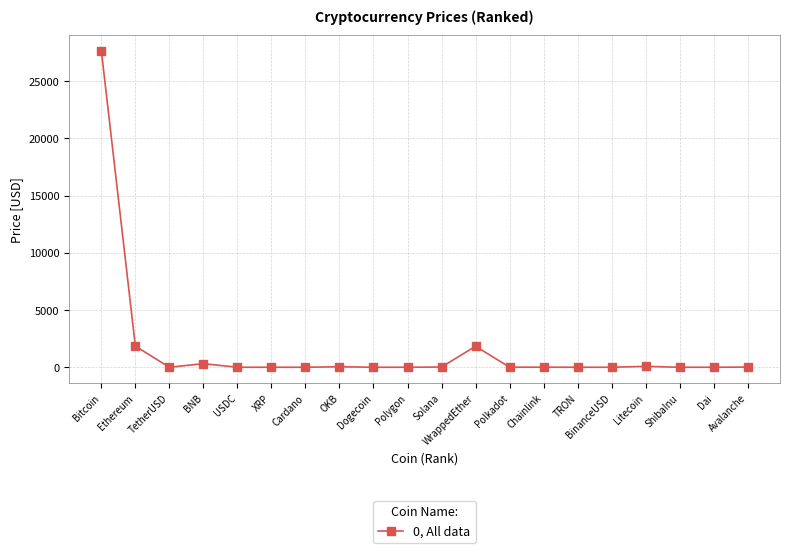

What is the difference between the maximum and minimum values?

27670.2